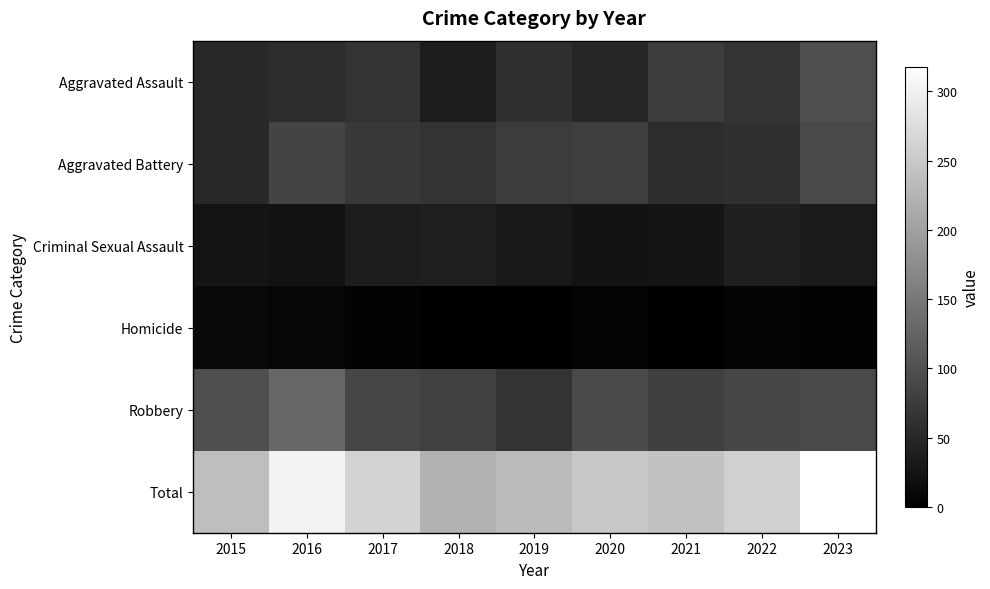

What is the difference between the maximum and minimum values in the Aggravated Assault series?

61